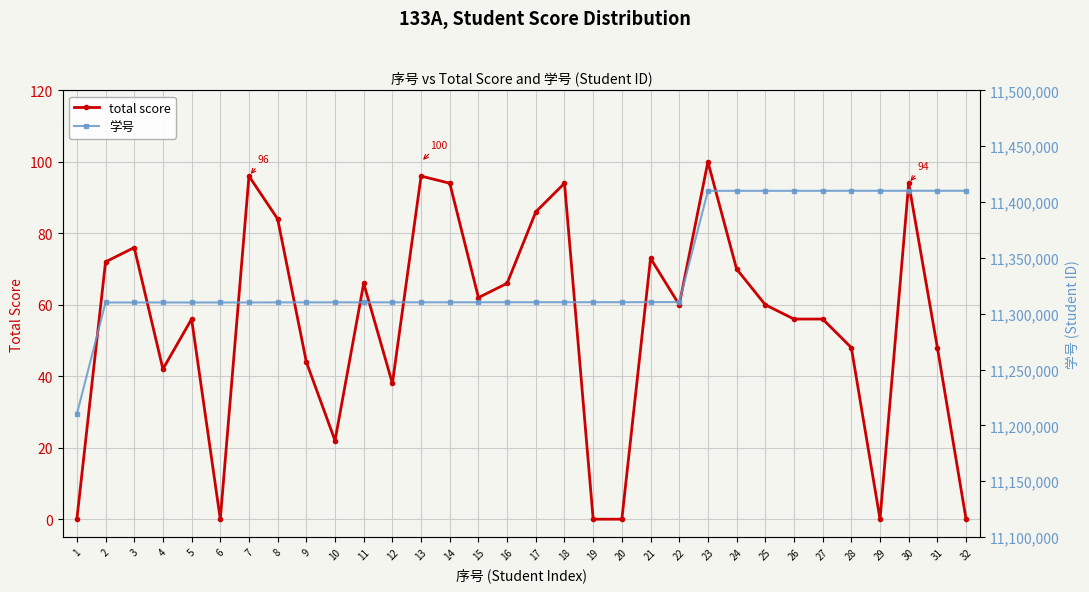

What is the average value of the total score series?

55